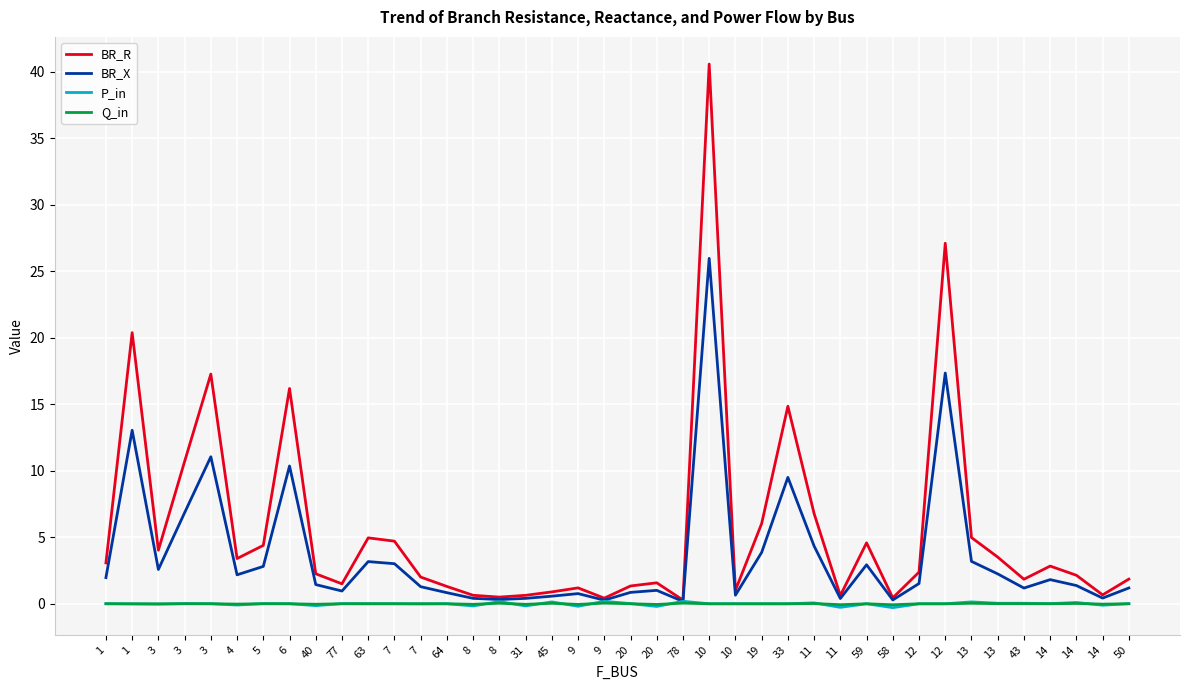

What is the difference between the highest and lowest values at 8?

0.8